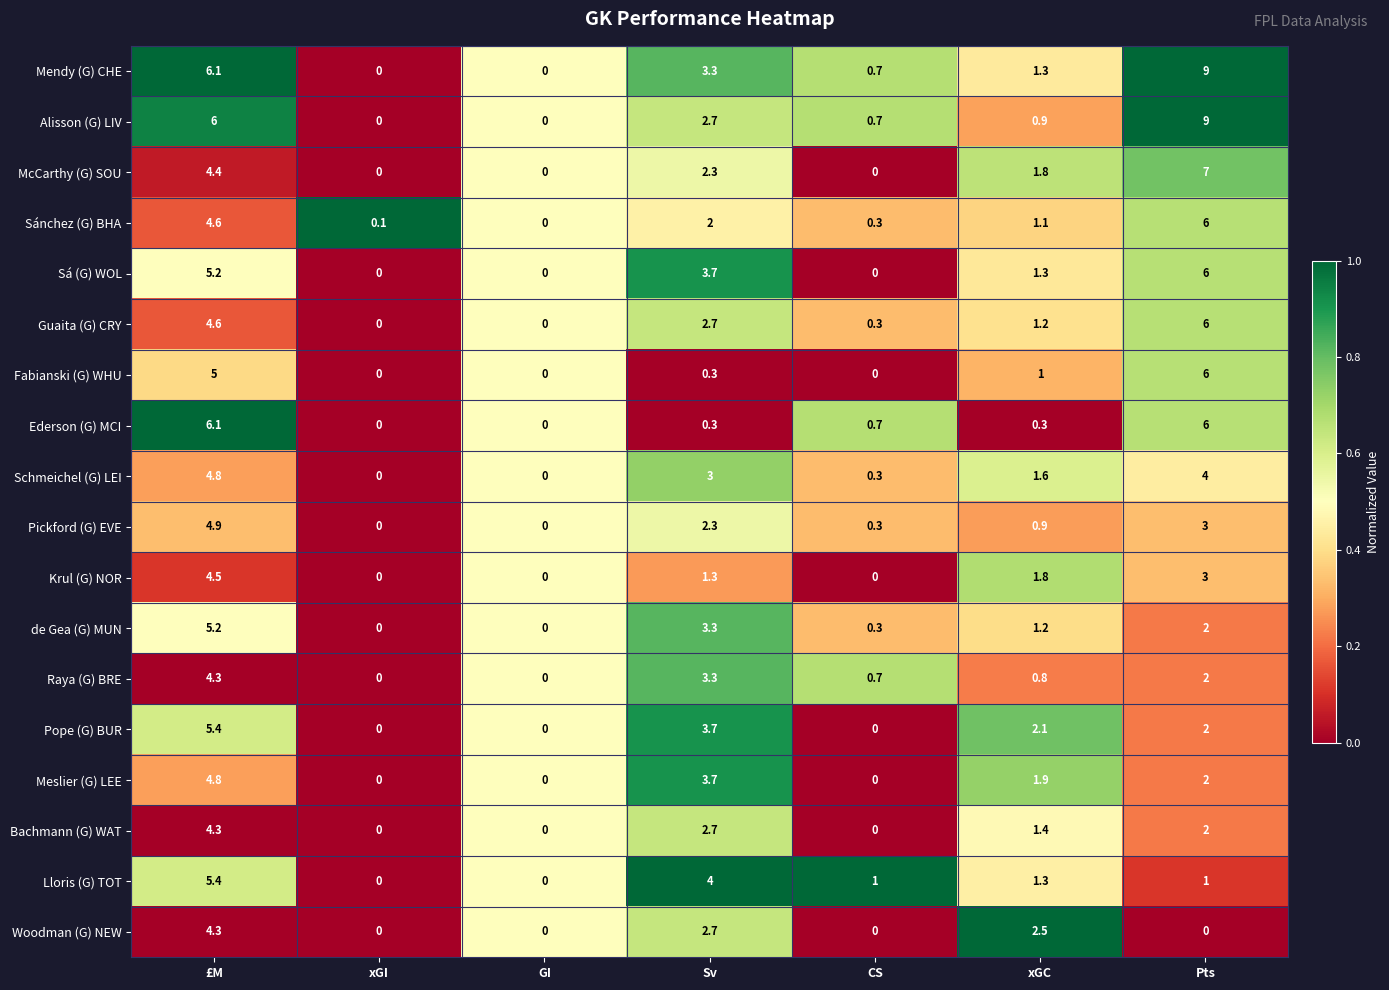

What is the difference between the maximum and minimum values in the Raya (G) BRE series?

4.3